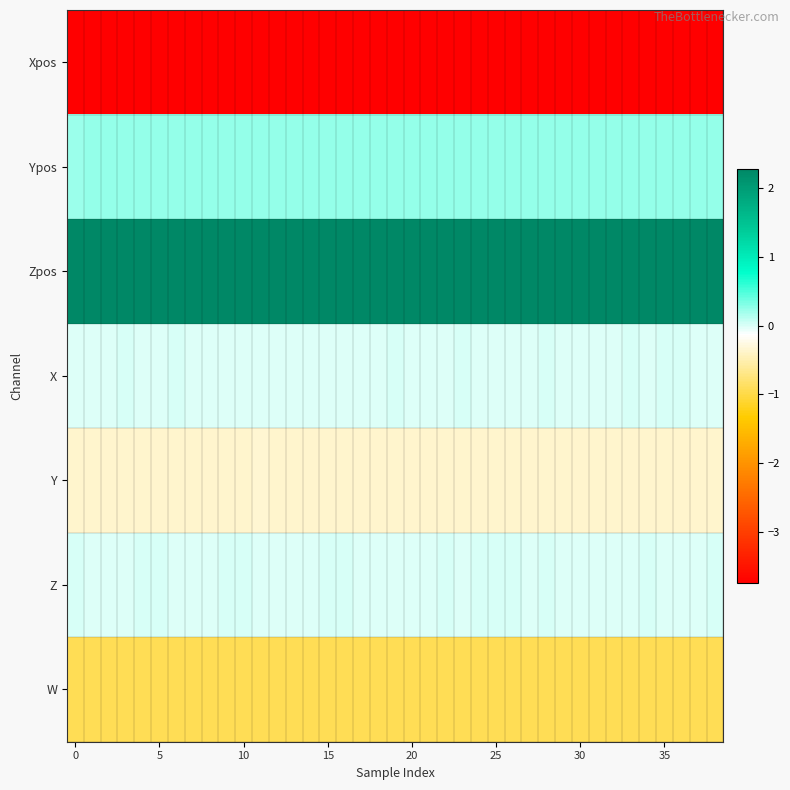

Which series has the largest total across all categories?

Zpos